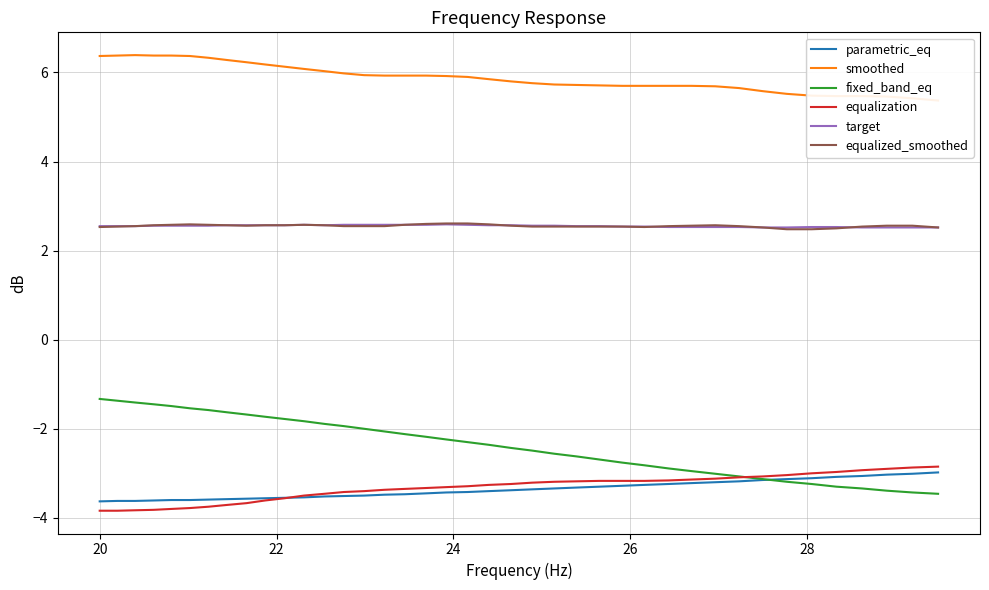

How many equalized_smoothed values are between 2 and 3?

40